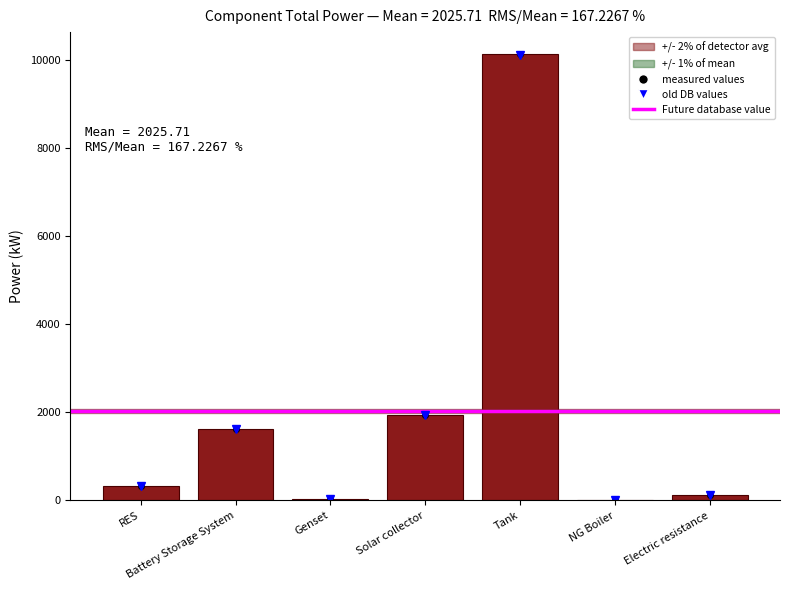

The chart shows a value of 1945.6 at Solar collector. True or false?

True